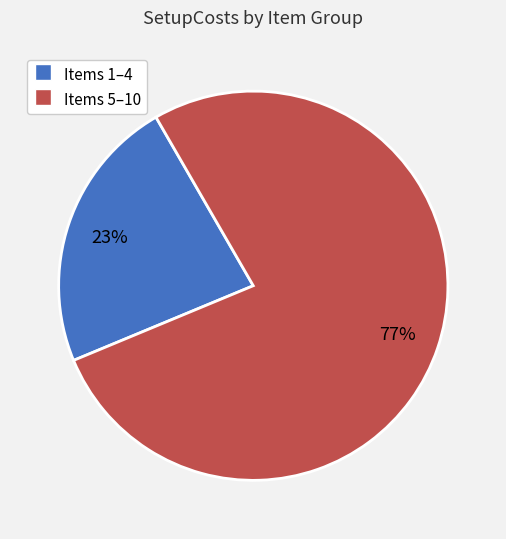

Is there a majority slice in this chart?

Yes